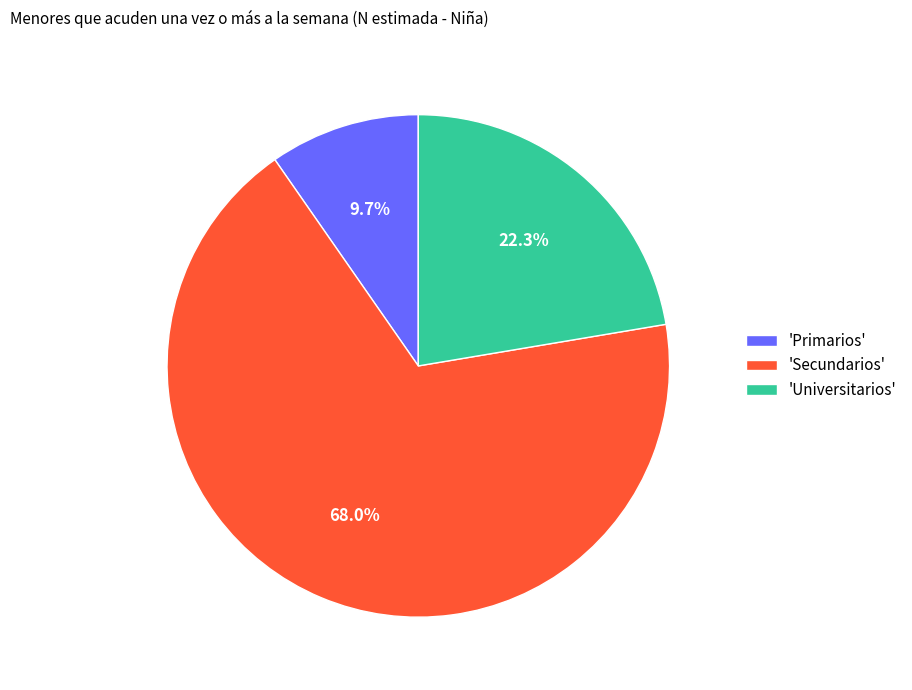

Which category has the biggest portion of the pie?

'Secundarios'